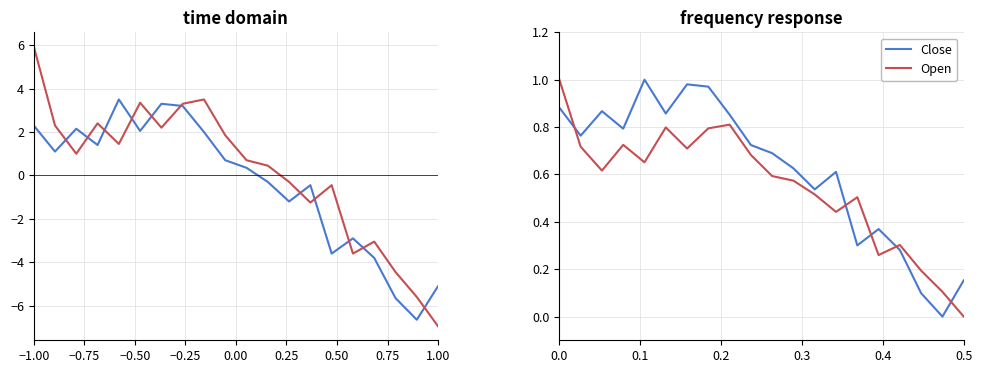

What is the label of the 1st point from the right?

0.5